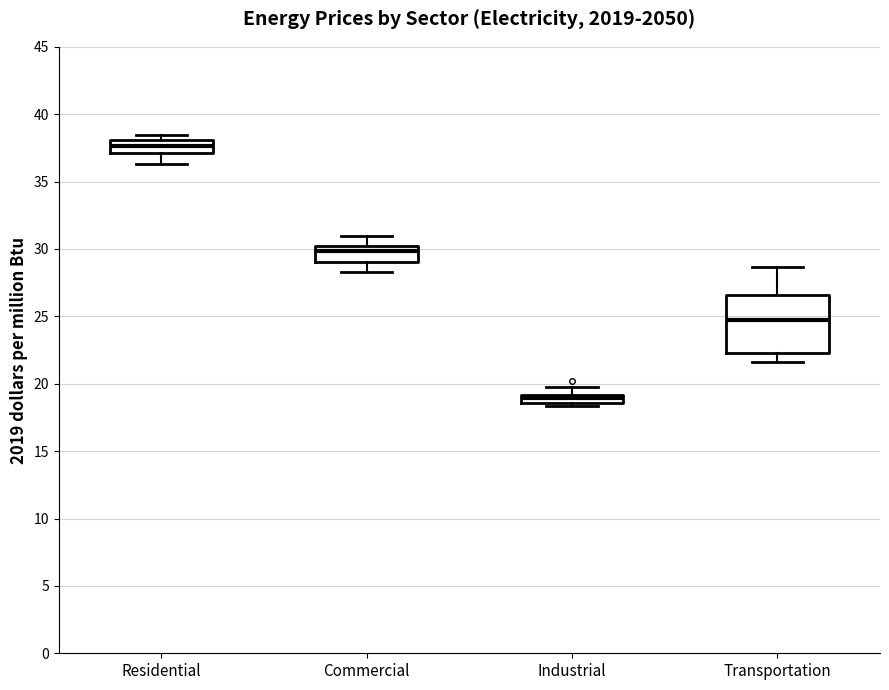

Which box is the tallest, from its lower edge to its upper edge?

Transportation